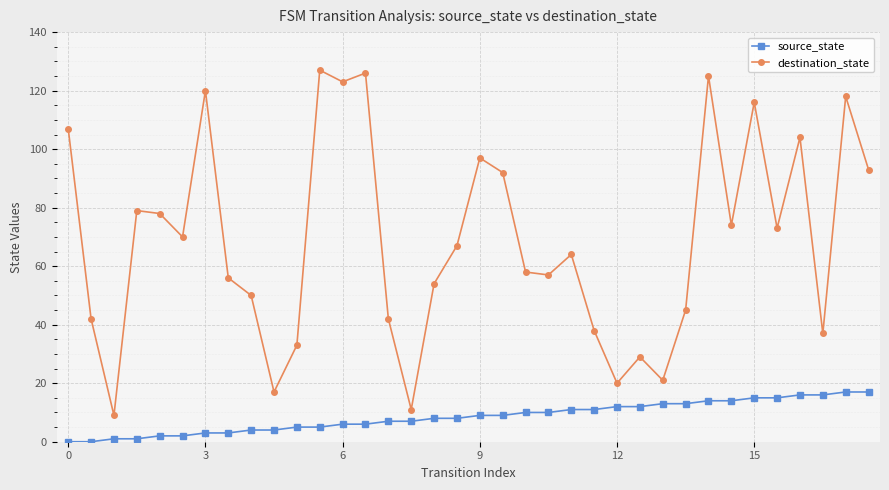

What is the maximum value shown in the chart?

127